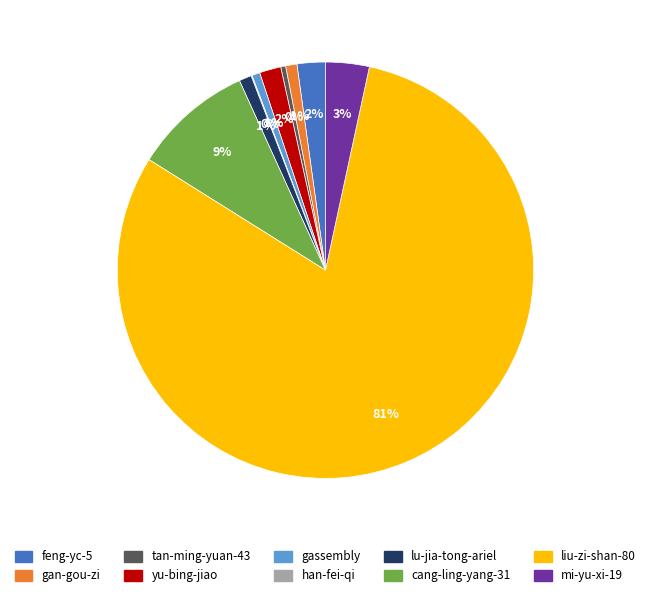

Combined, do cang-ling-yang-31 and liu-zi-shan-80 account for over 50%?

Yes